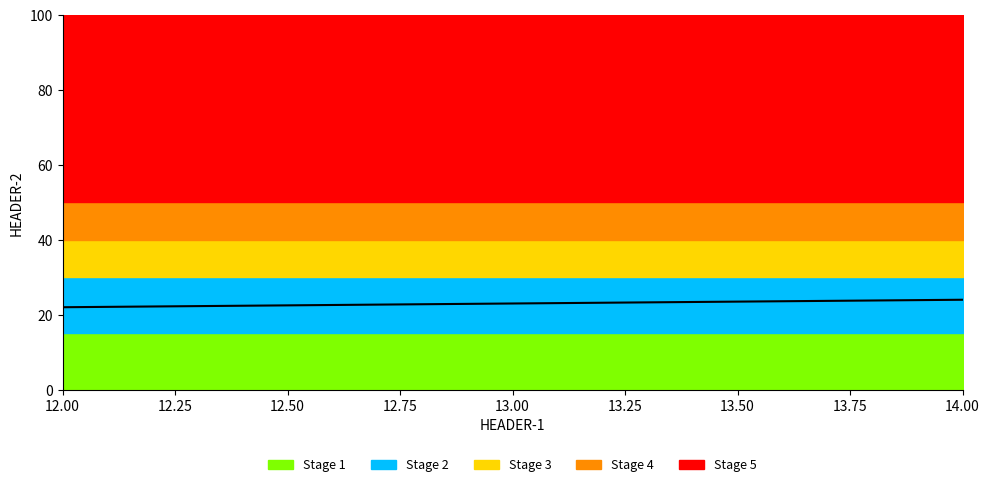

What is the value of the 2nd point from the left?

23